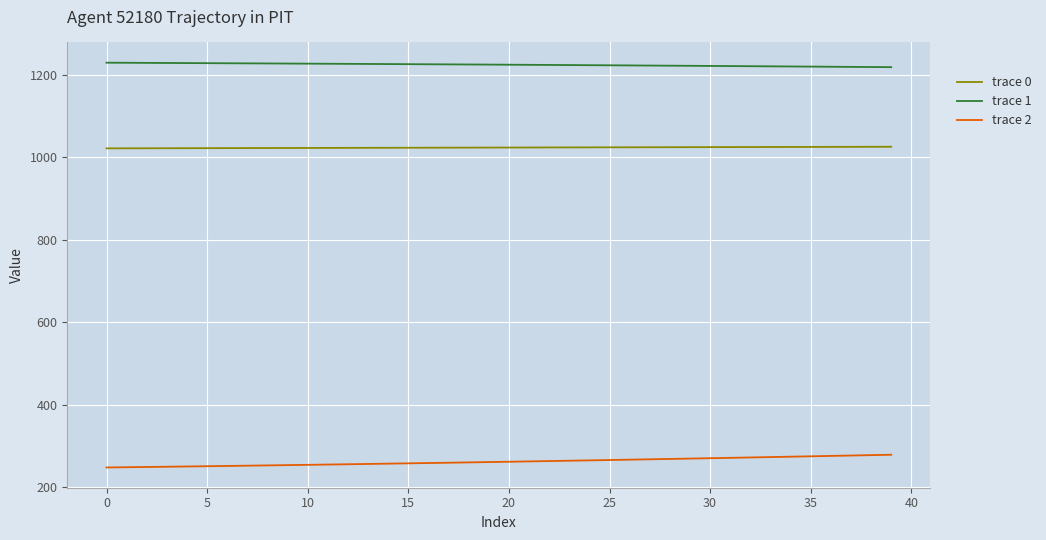

True or false: trace 1 and trace 2 intersect in this chart.

False